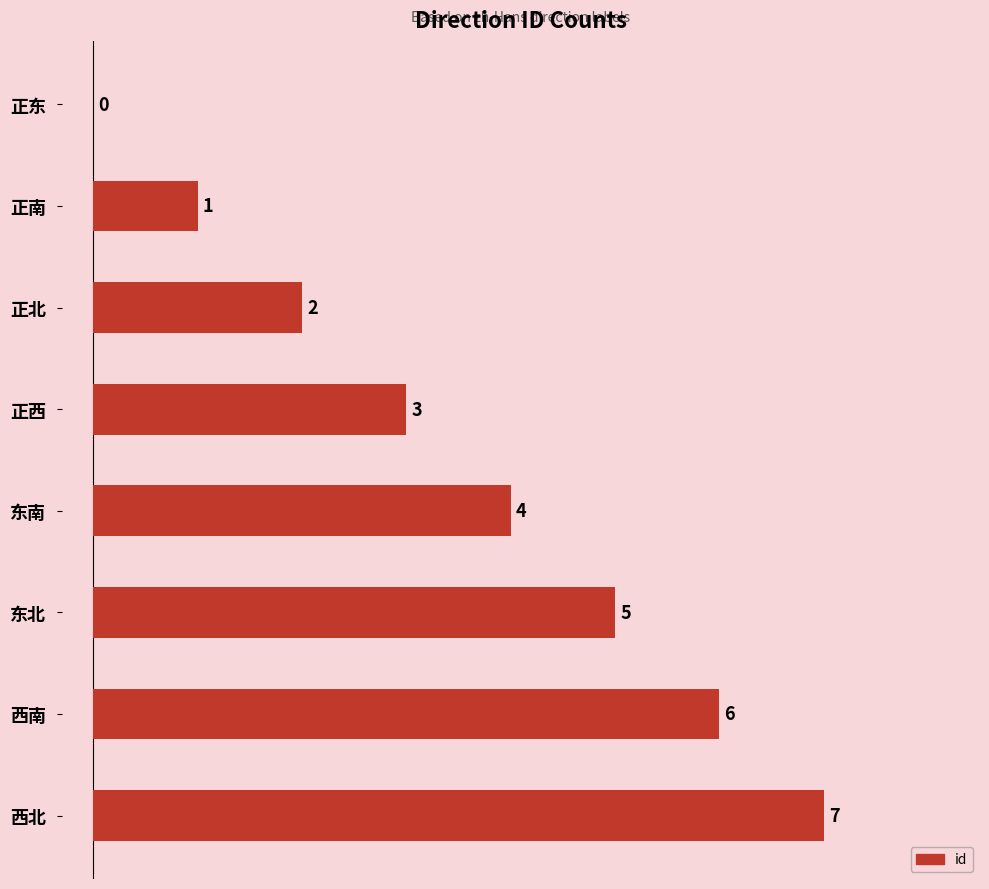

Between 西南 and 正北, which is larger?

西南